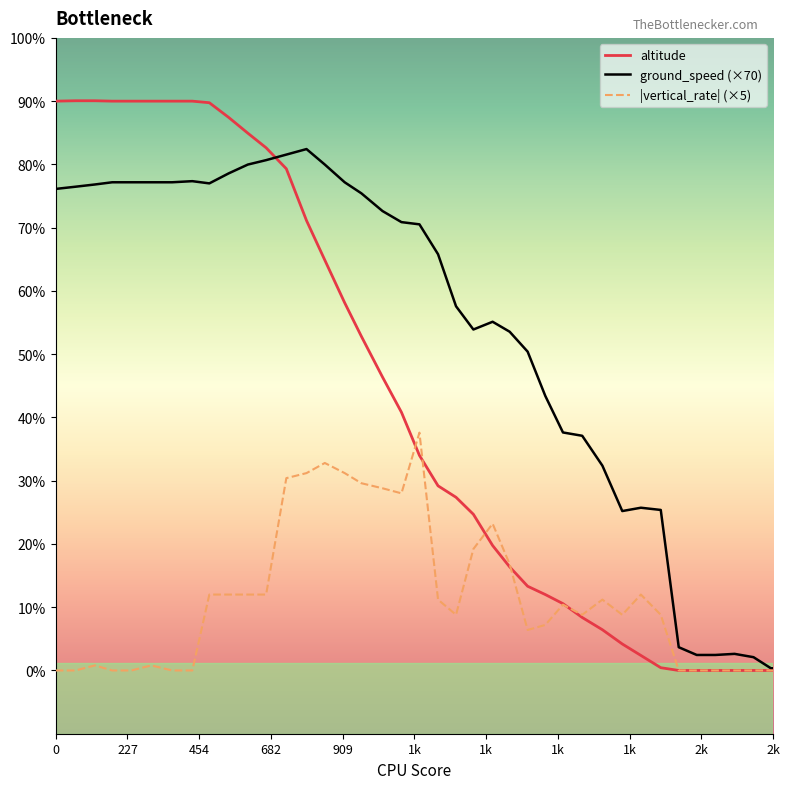

Does the chart have visible grid lines?

No